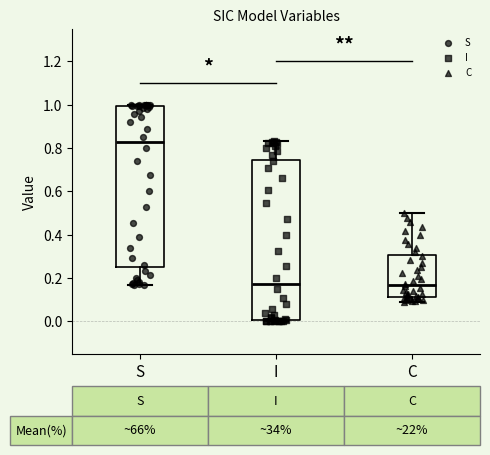

Which box has the highest median line?

S